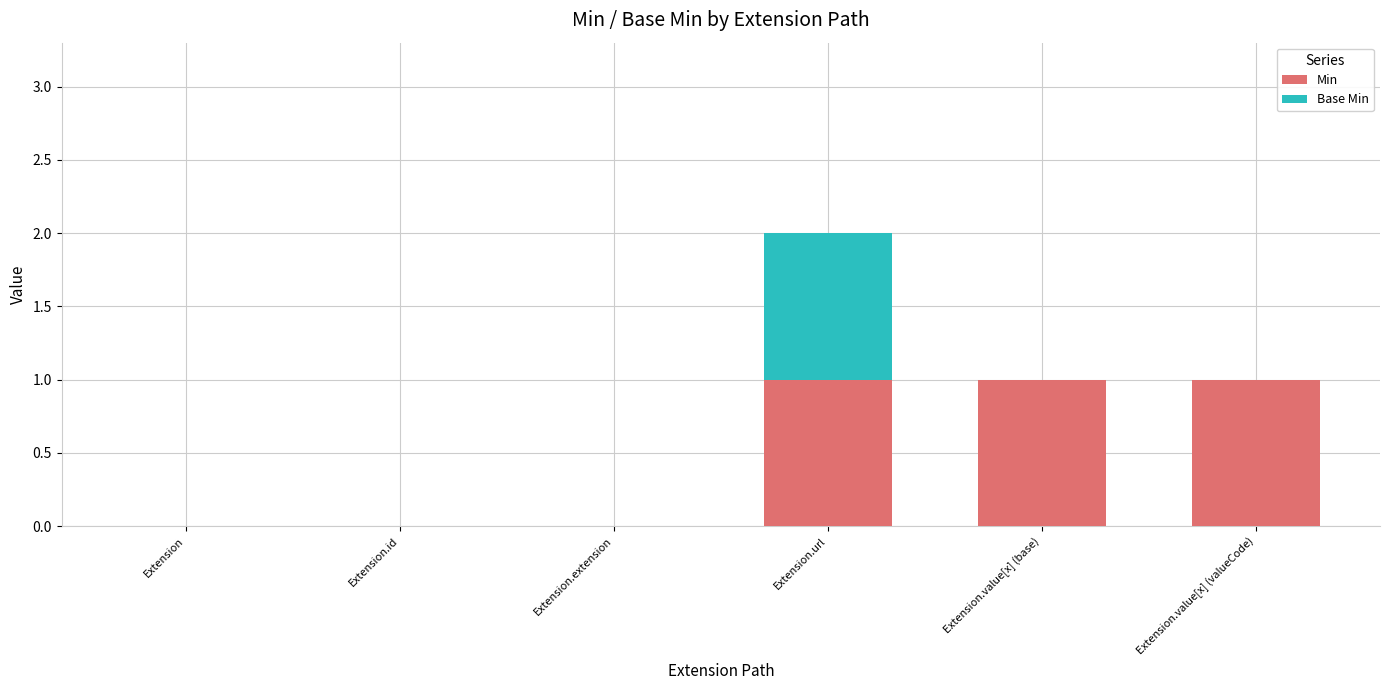

Is it true that Min equals 1 at Extension.value[x] (base)?

True